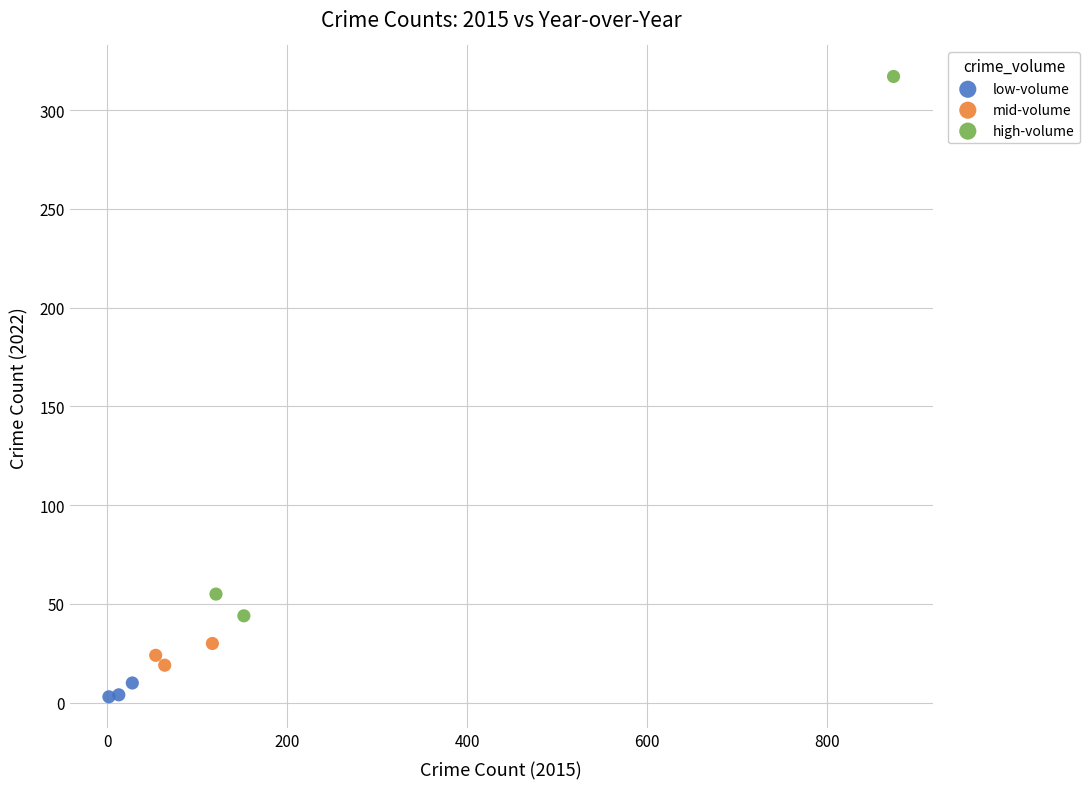

Which series contains the lowest Y value?

low-volume